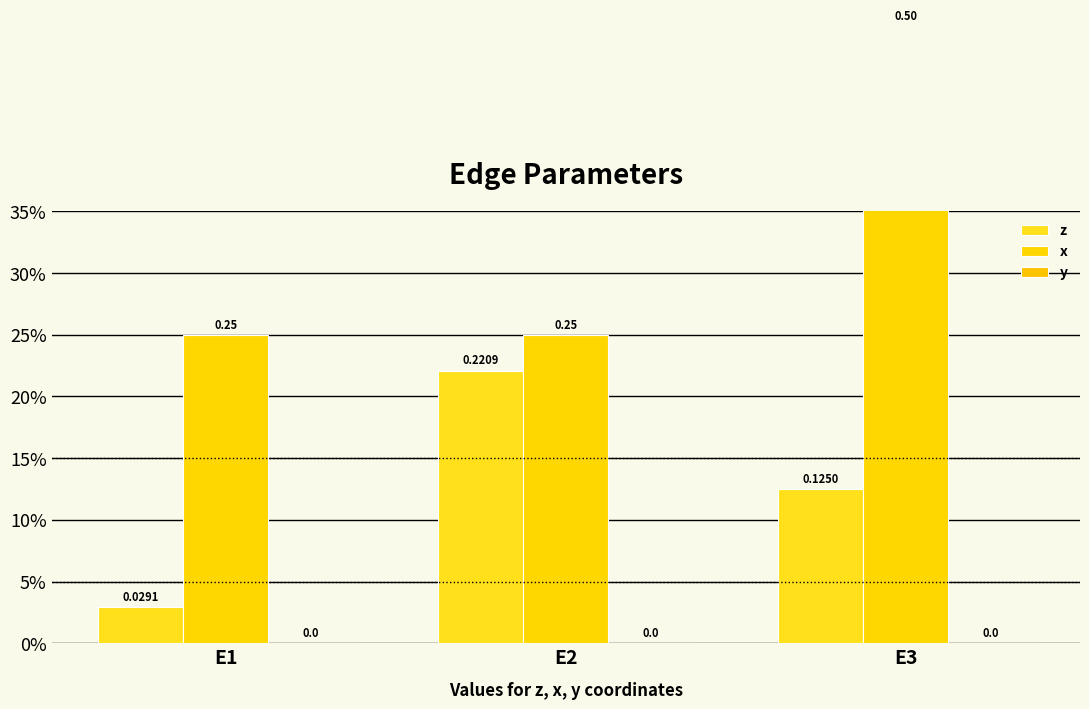

What is the approximate value of x at E2?

0.2